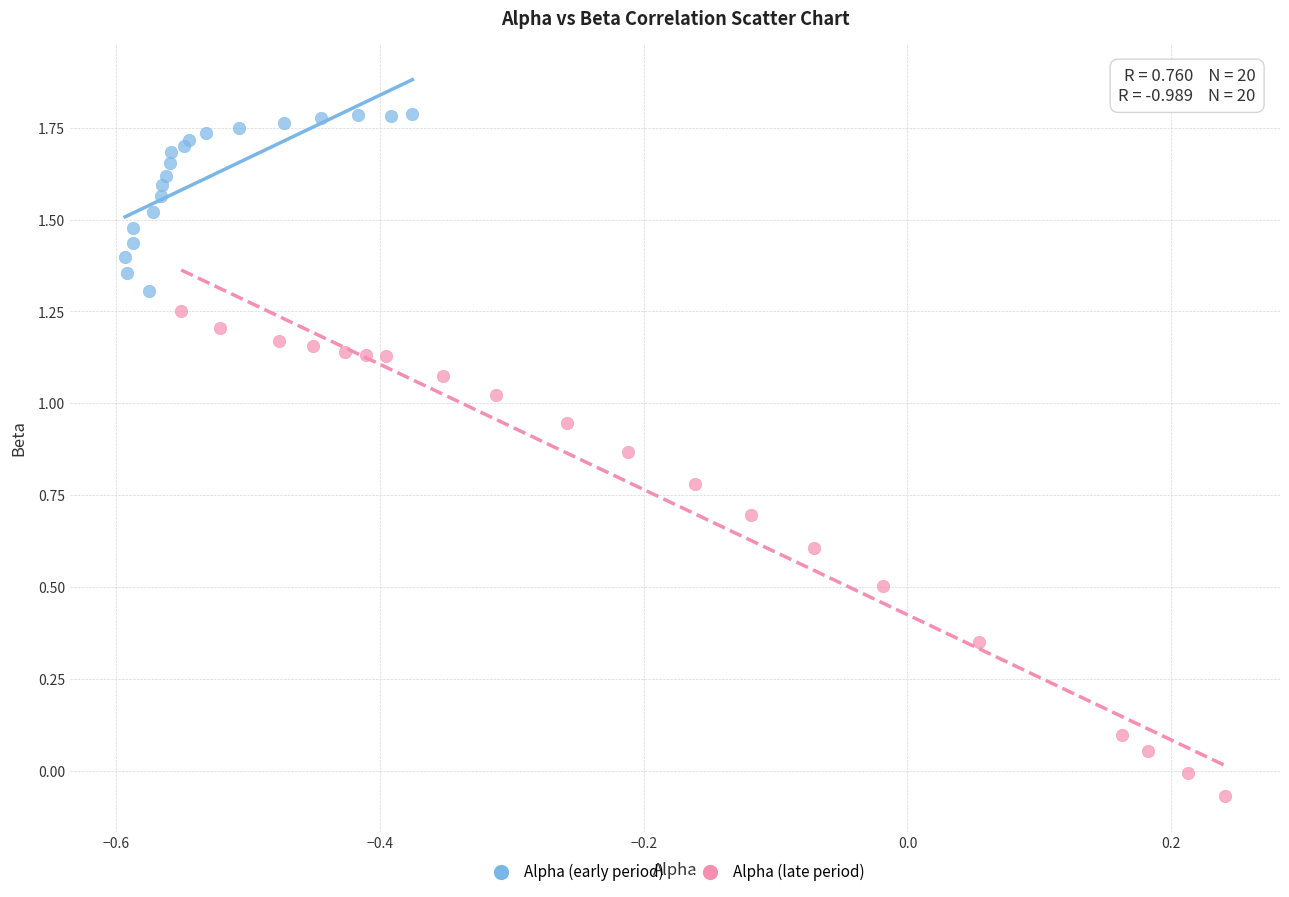

Which series reaches the maximum Y coordinate?

Alpha (early period)